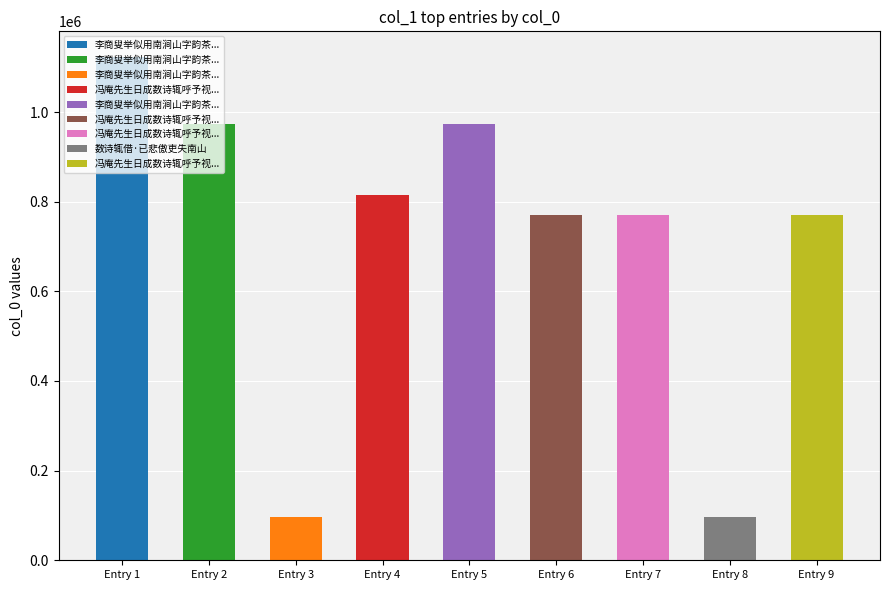

How many data points does each series have?

9